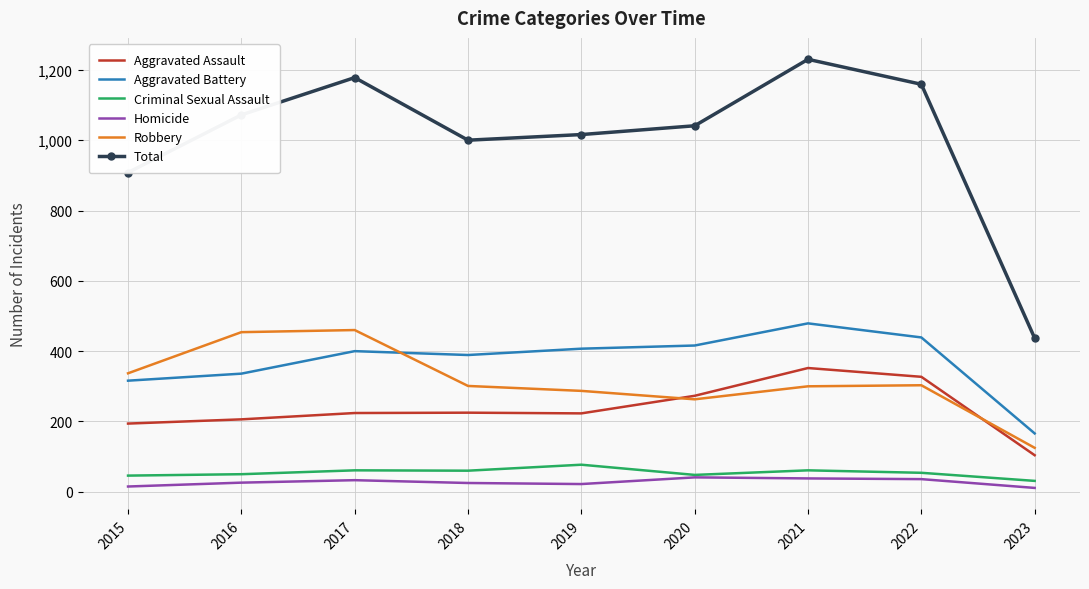

What is the sum of the Aggravated Battery values at 2016 and 2023?

502